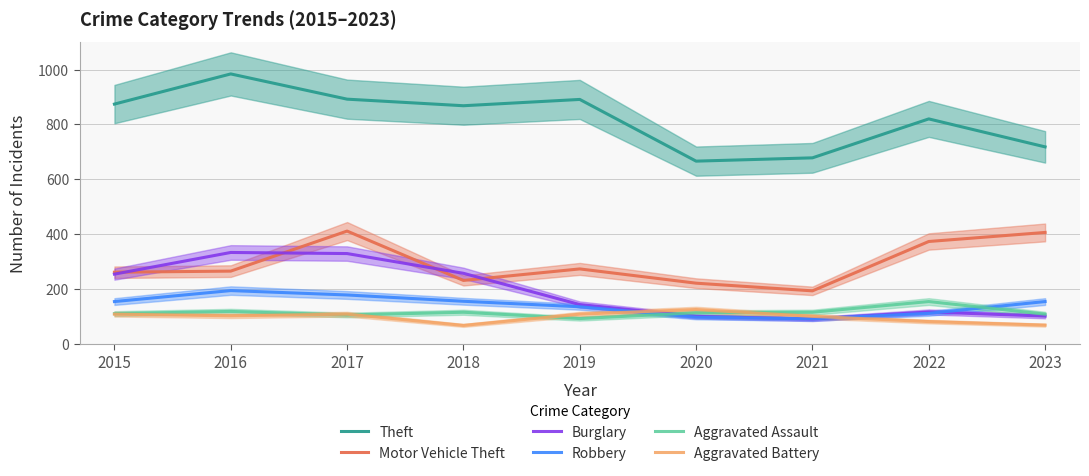

What is the highest value of the Motor Vehicle Theft series?

411